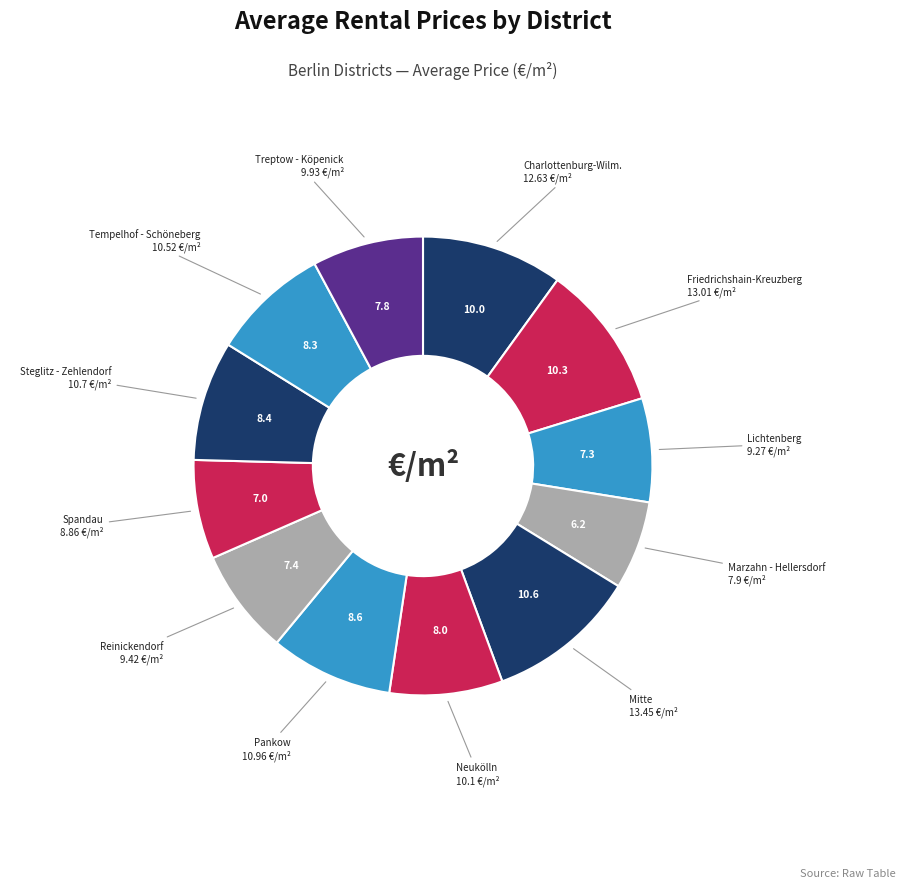

Combined, do Neukölln and Lichtenberg account for over 50%?

No